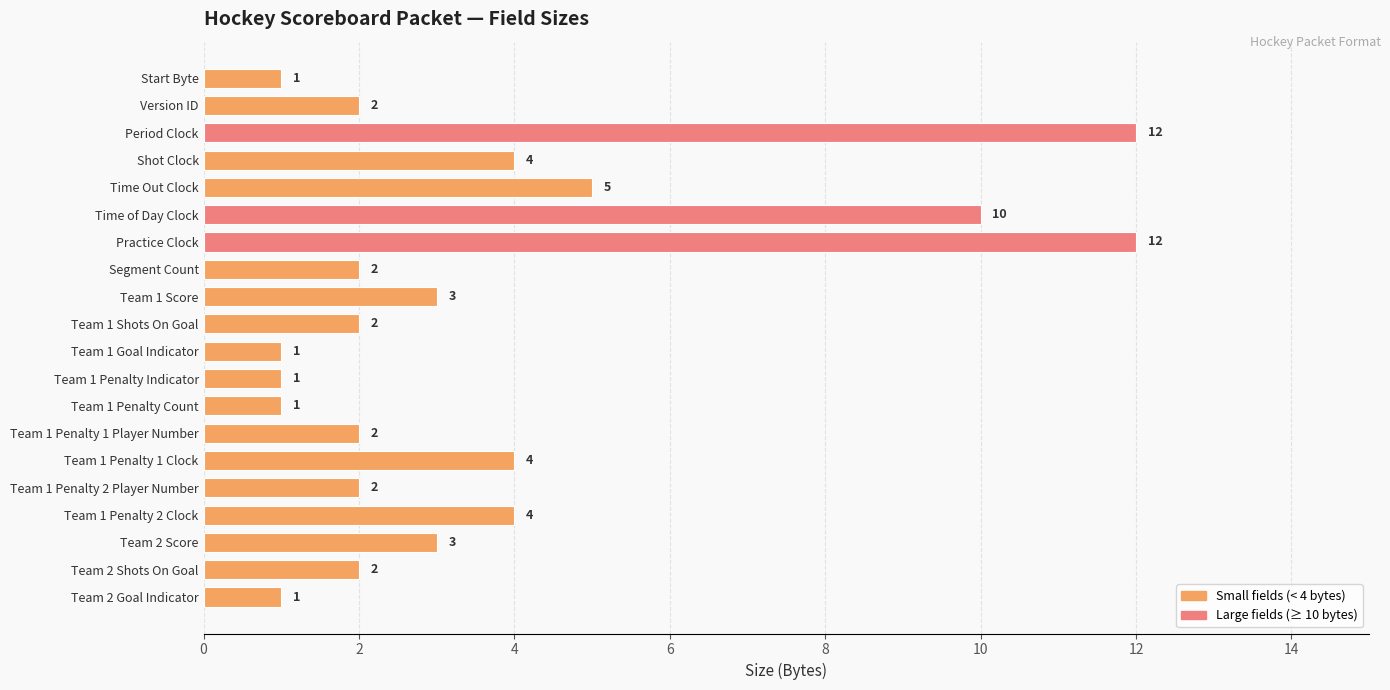

What is the sum of all values?

74